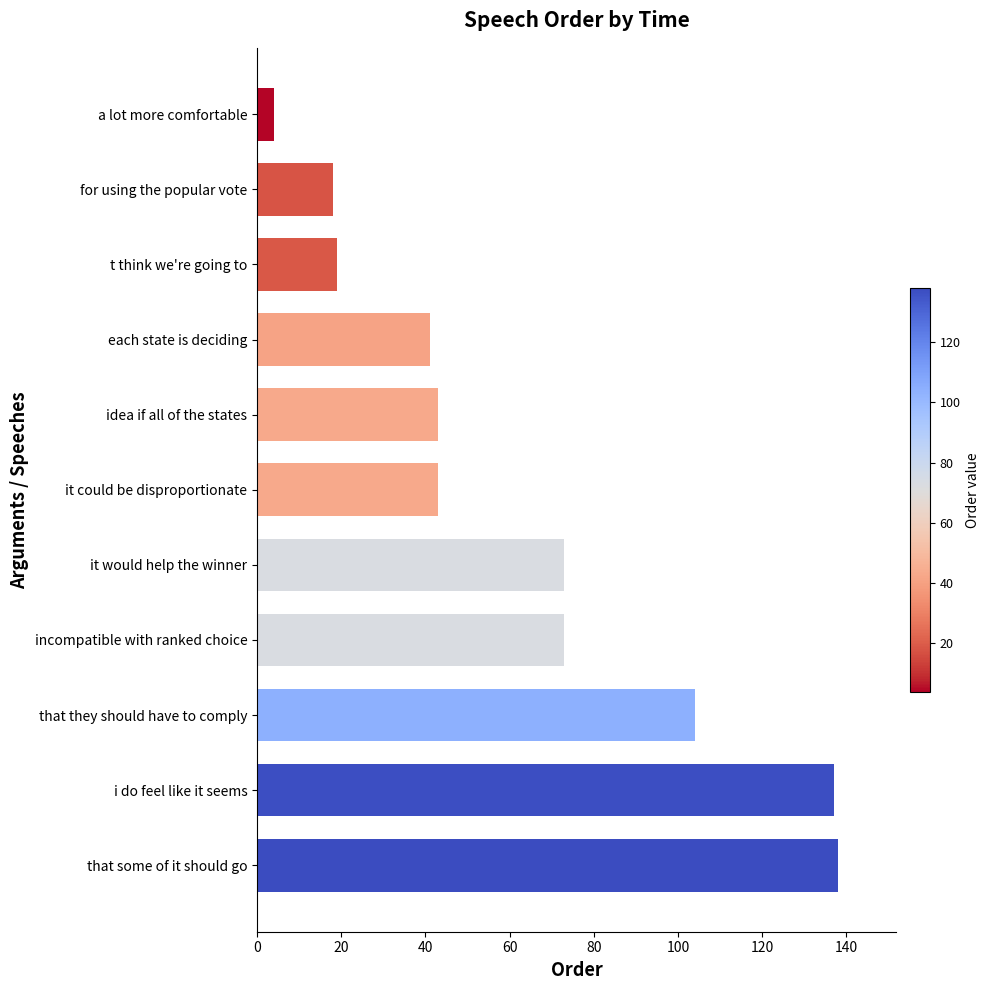

Reading top to bottom, extract all data points from this chart.

a lot more comfortable=4	for using the popular vote=18	t think we're going to=19	each state is deciding=41	idea if all of the states=43	it could be disproportionate=43	it would help the winner=73	incompatible with ranked choice=73	that they should have to comply=104	i do feel like it seems=137	that some of it should go=138